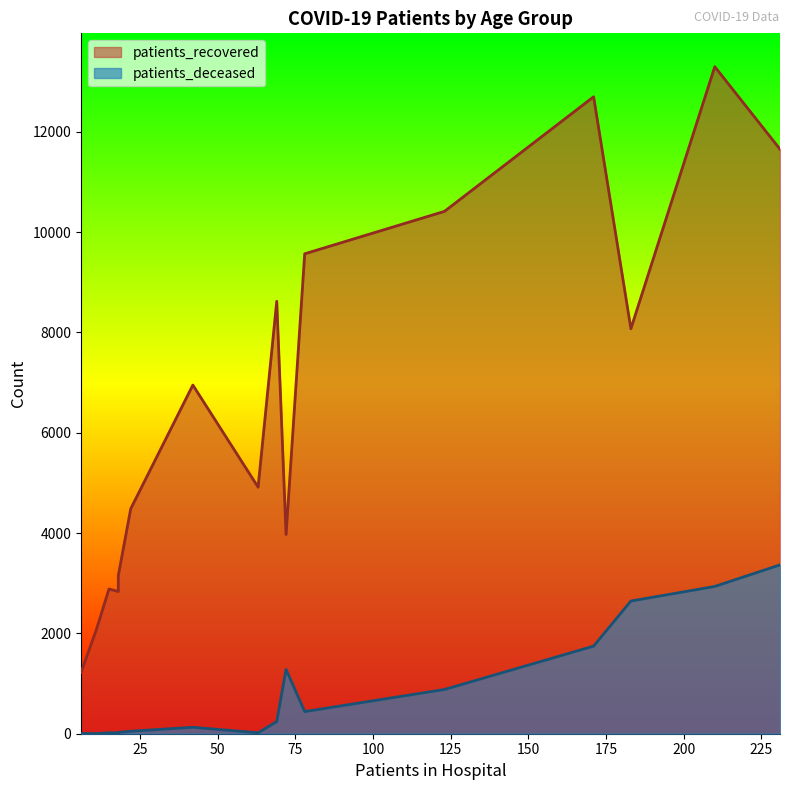

What are all the series names shown in the legend?

patients_recovered, patients_deceased